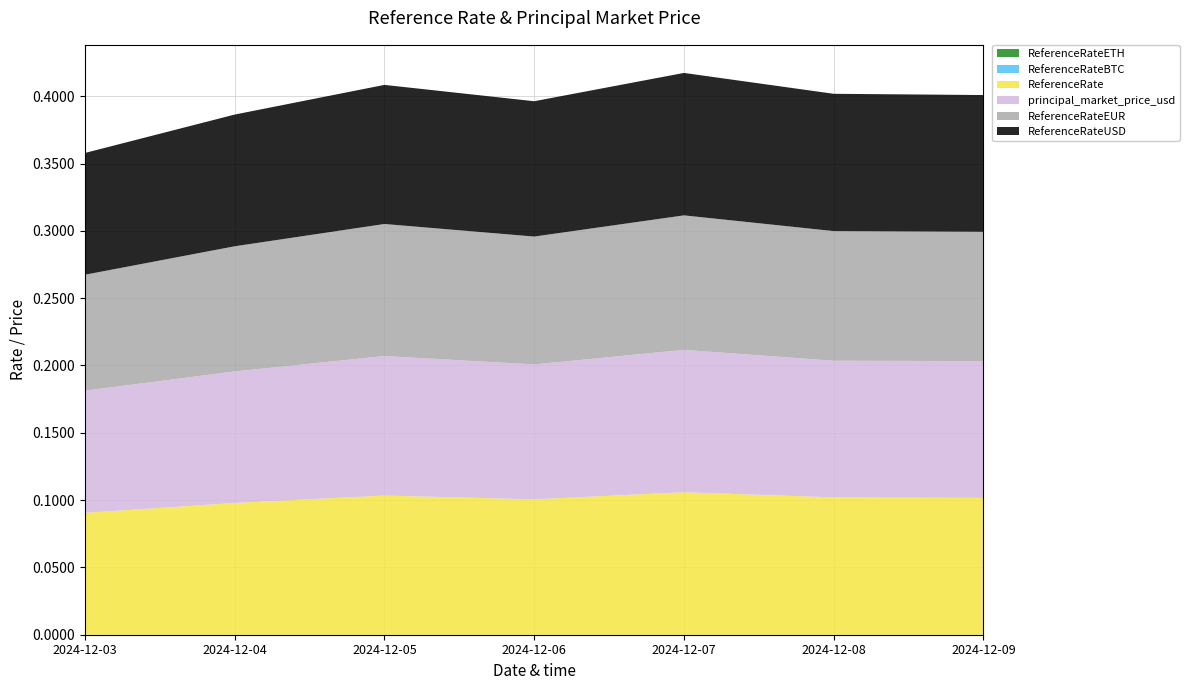

Reading left to right, extract all data points from this chart.

ReferenceRateUSD: 0.1	0.1	0.1	0.1	0.1	0.1	0.1
ReferenceRateEUR: 0.1	0.1	0.1	0.1	0.1	0.1	0.1
principal_market_price_usd: 0.1	0.1	0.1	0.1	0.1	0.1	0.1
ReferenceRate: 0.1	0.1	0.1	0.1	0.1	0.1	0.1
ReferenceRateETH: 0.0	0.0	0.0	0.0	0.0	0.0	0.0
ReferenceRateBTC: 0.0	0.0	0.0	0.0	0.0	0.0	0.0